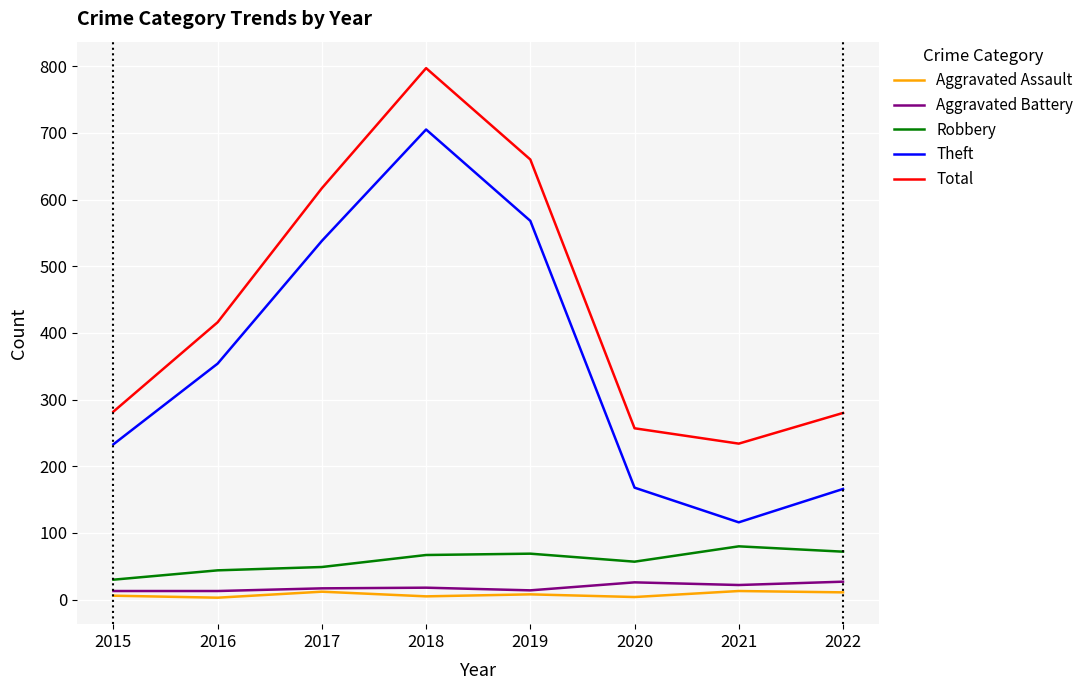

Where is the first local minimum for Theft?

2021